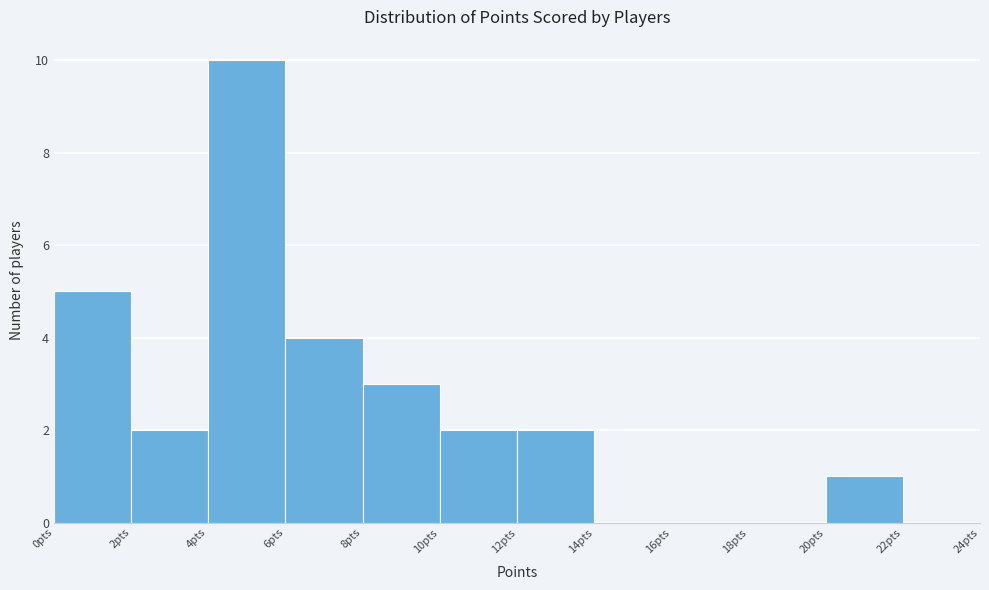

Reading left to right, list every bar in this chart as the range it spans on the x-axis followed by its height. The values are not printed on the chart, so give them approximately, as read against the axis.

0 to 2: 5
2 to 4: 2
4 to 6: 10
6 to 8: 4
8 to 10: 3
10 to 12: 2
12 to 14: 2
14 to 16: 0
16 to 18: 0
18 to 20: 0
20 to 22: 1
22 to 24: 0